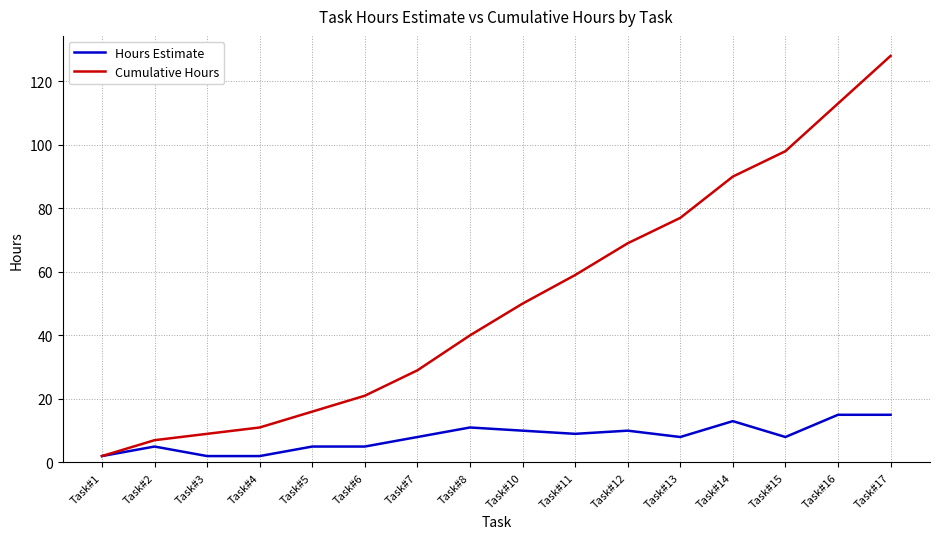

Is the value of Hours Estimate at Task#4 greater than the value of Cumulative Hours at Task#11?

No